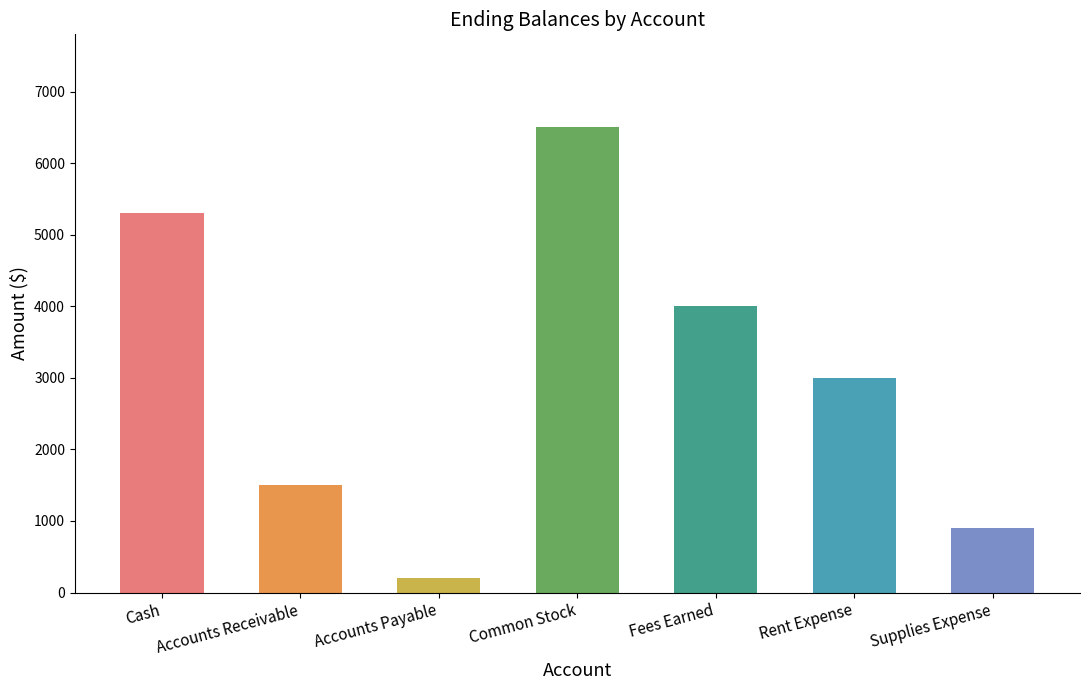

What value does the data have at Rent Expense, to the nearest 100?

3000